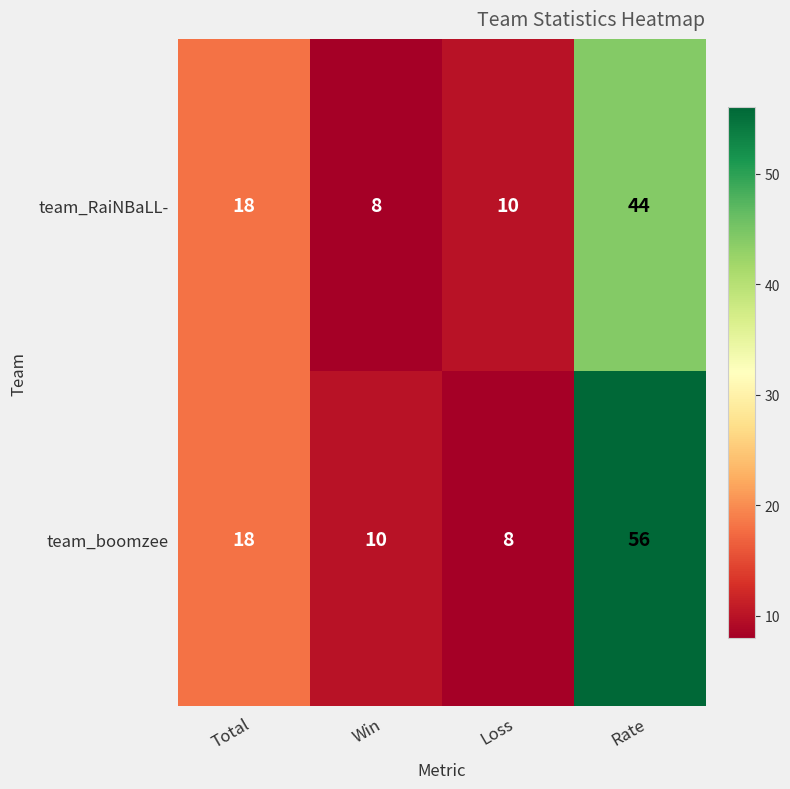

Count the number of data series in this chart.

2